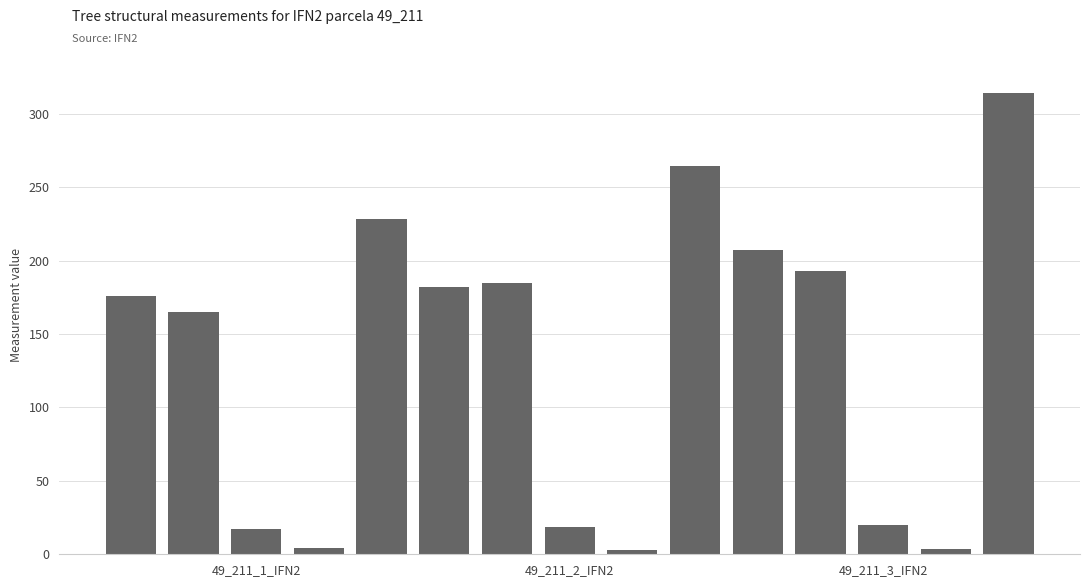

What is the value of the 6th bar from the left?

182.0